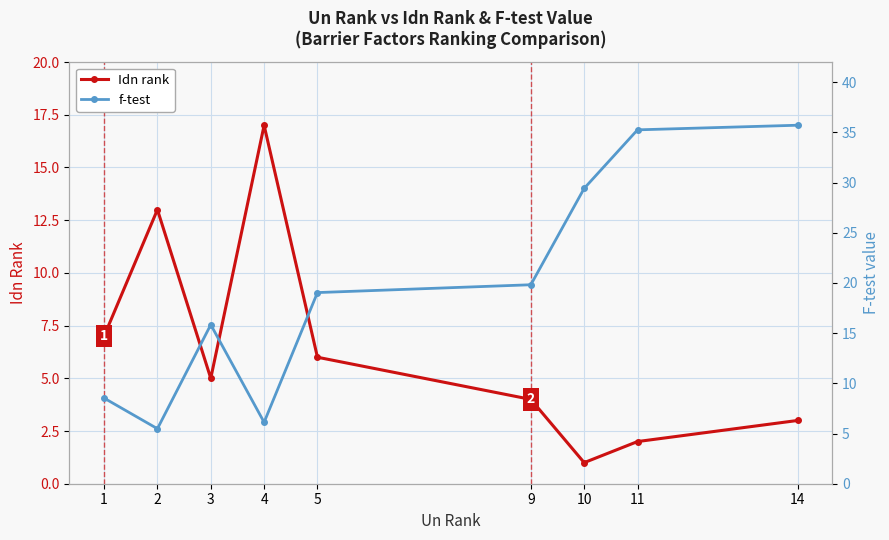

What is the sum of all Idn rank values?

58